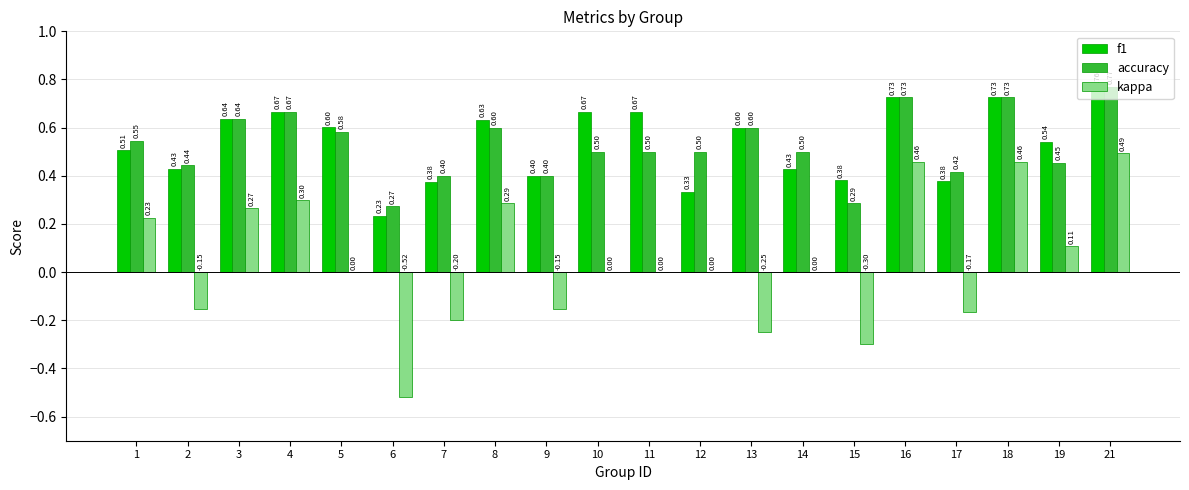

At which category does the chart reach its peak across all series?

21